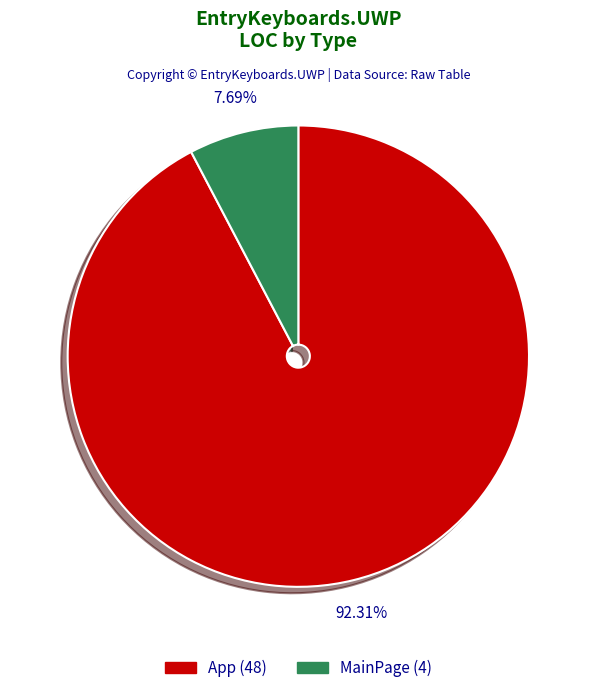

How many slices are in this pie chart?

2